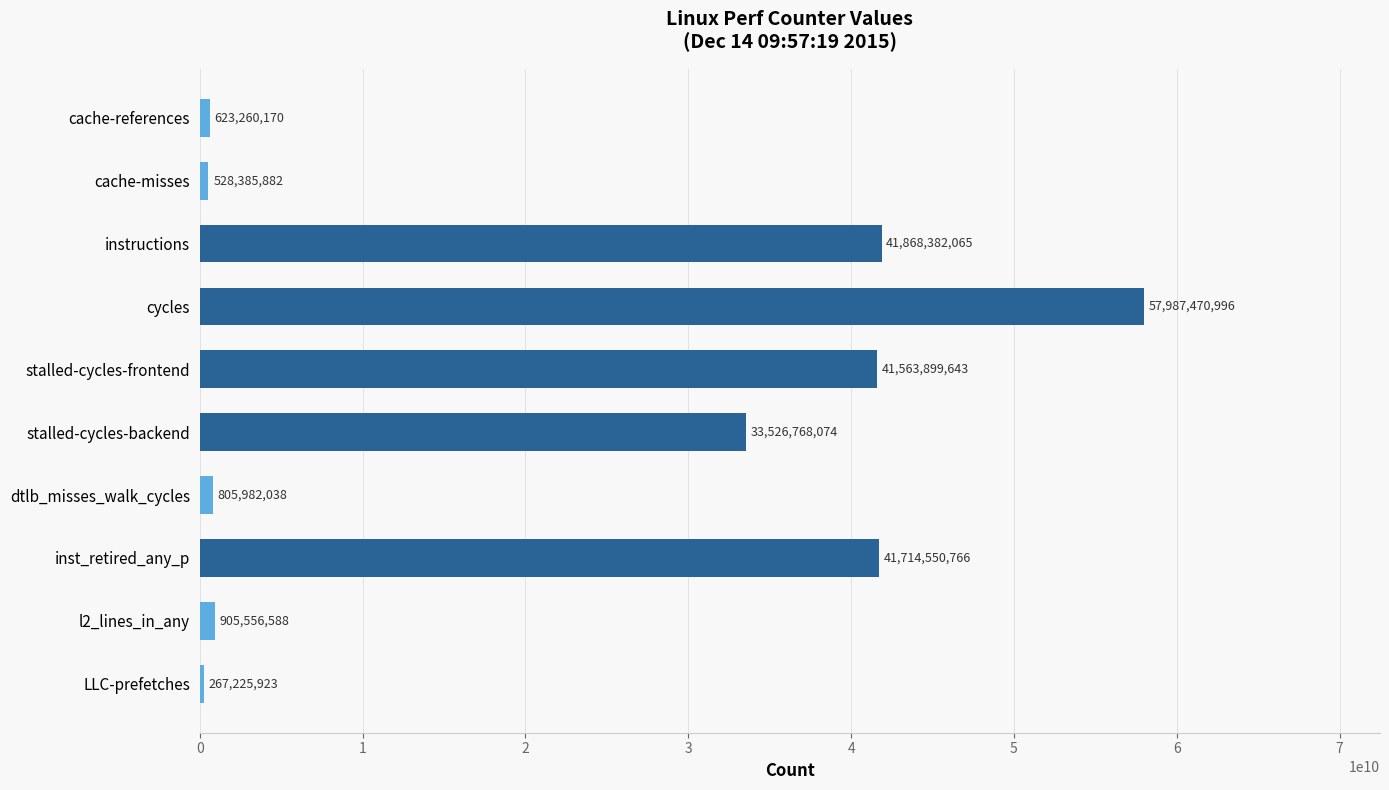

Does the chart contain stacked bars?

No